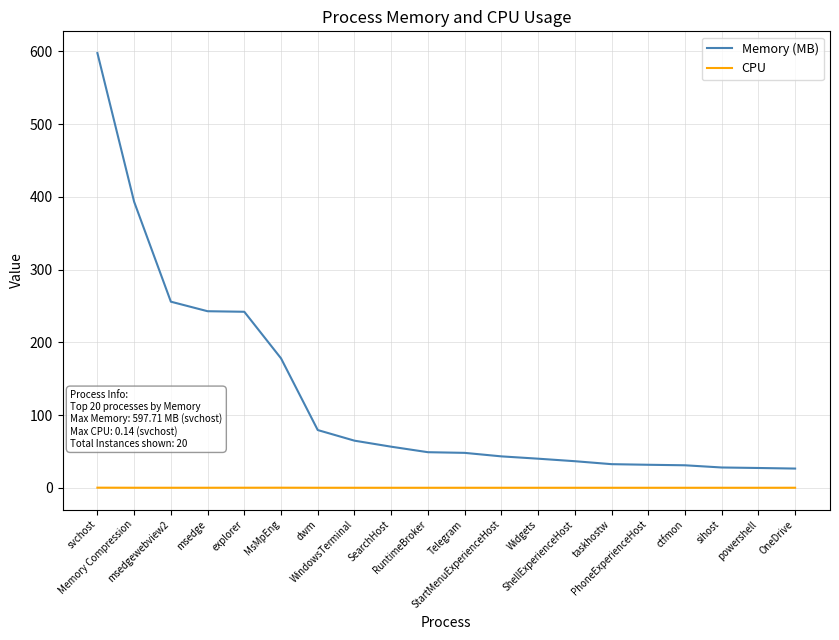

In CPU, how many points are higher than both neighbors (excluding endpoints)?

2